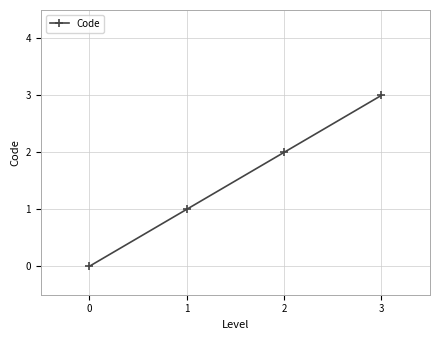

True or false: the data shows 1 at 3.

False